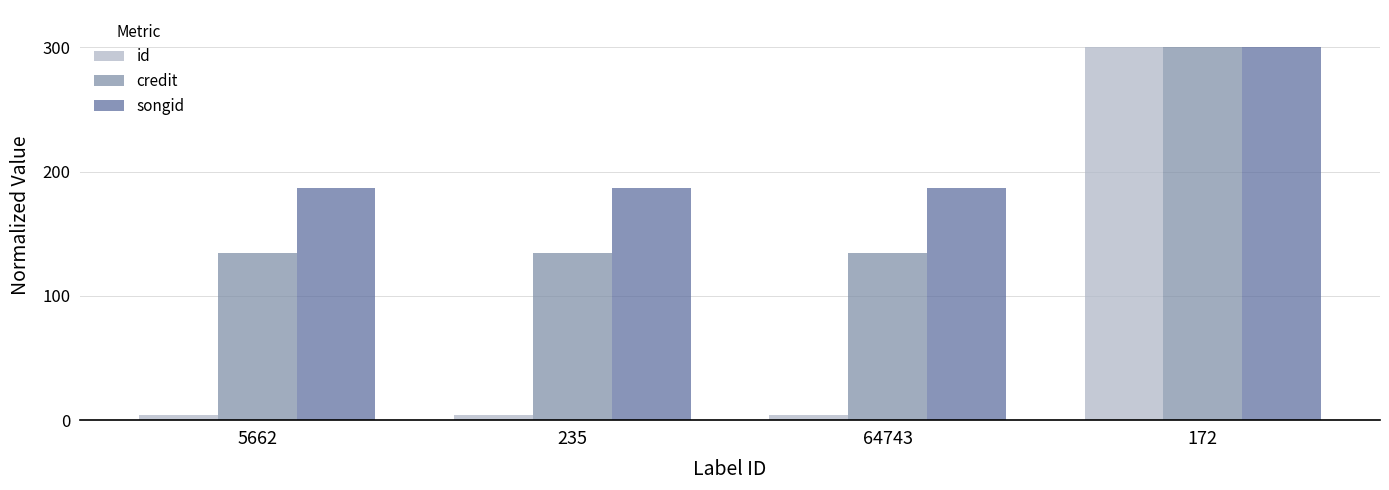

At how many categories does at least one series exceed 260?

1